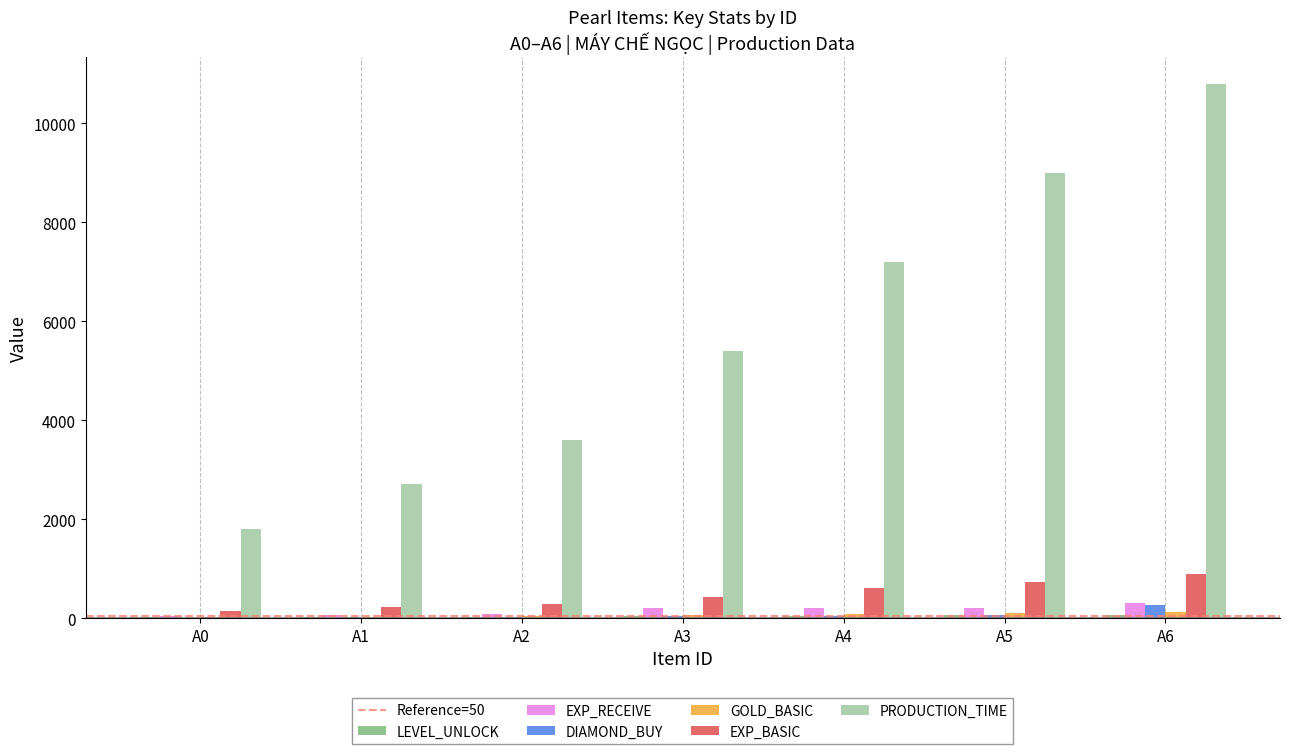

How many series are shown in this chart?

6